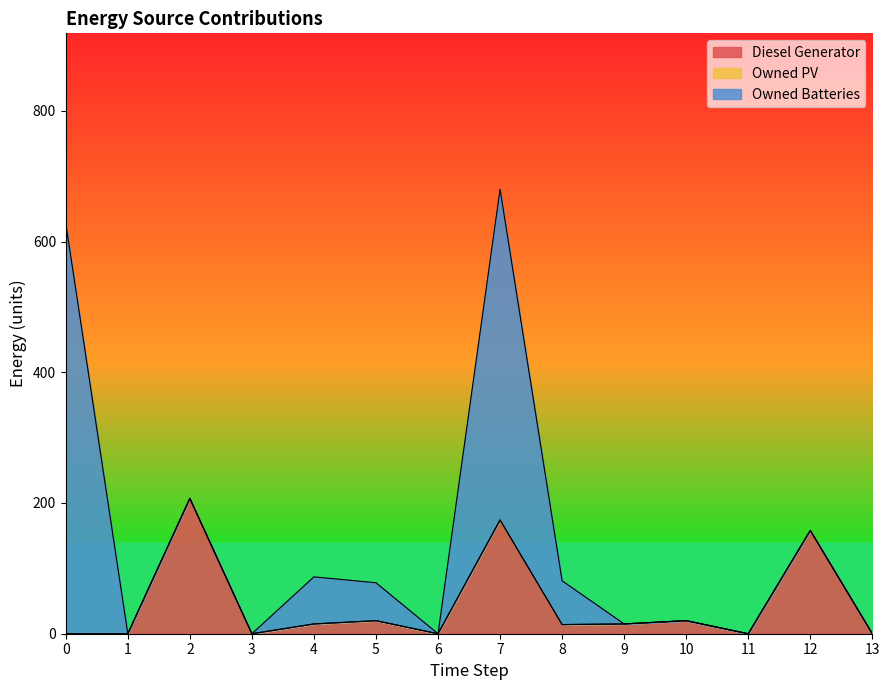

Is it true that Owned PV equals 0 at 11?

True